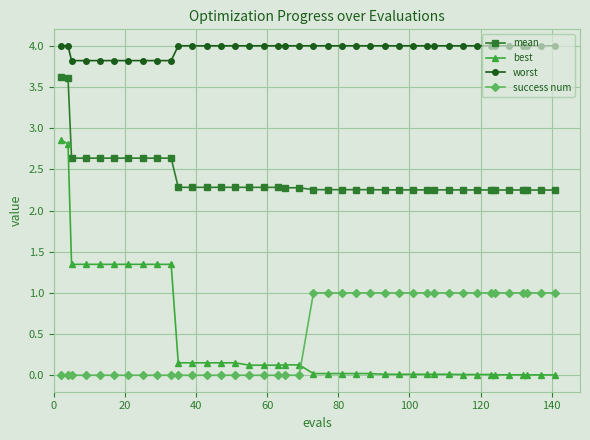

Does the chart display data point markers on the line(s)?

Yes